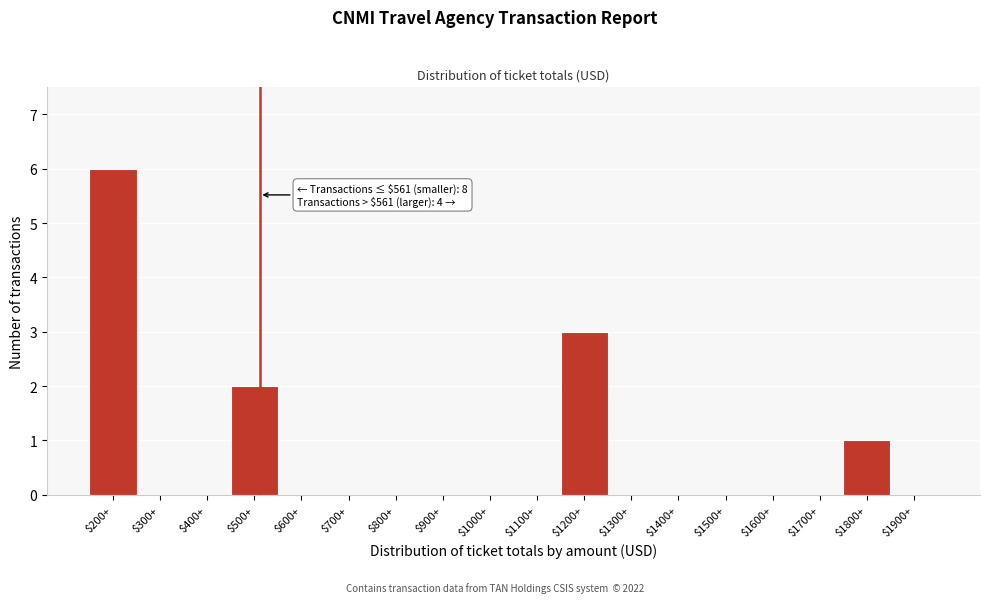

What is the sum of all values?

12